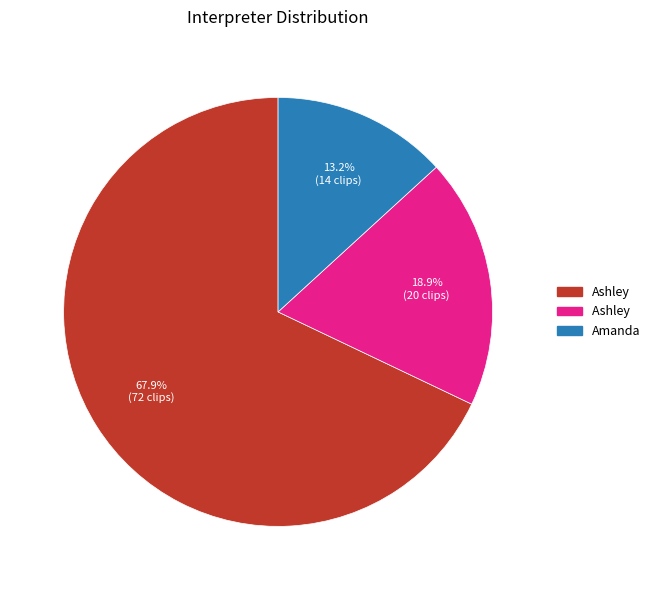

Is there a majority slice in this chart?

Yes